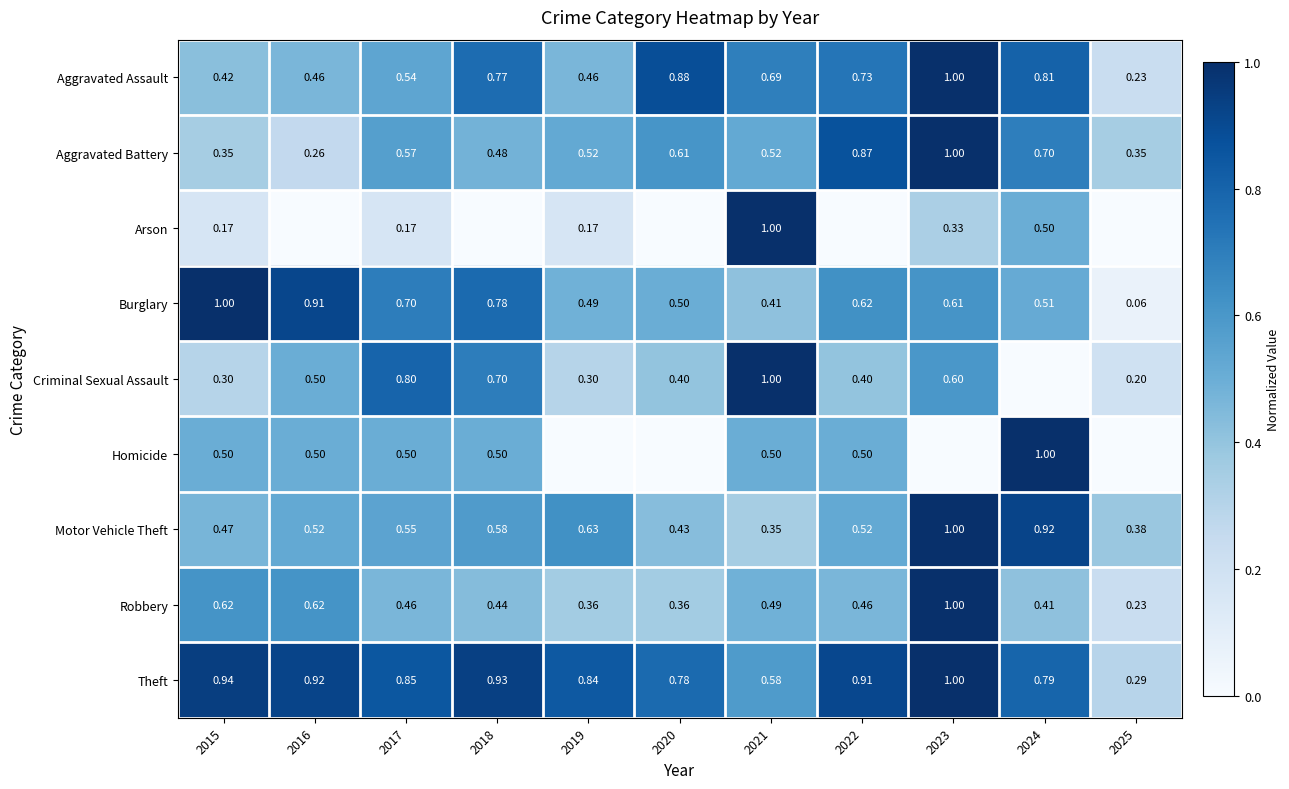

True or false: Homicide has a value of 0.5 at 2018.

True